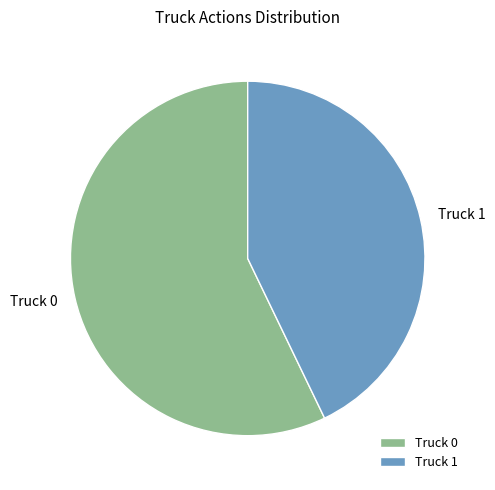

The Truck 0 slice represents 57% of the pie. True or false?

True